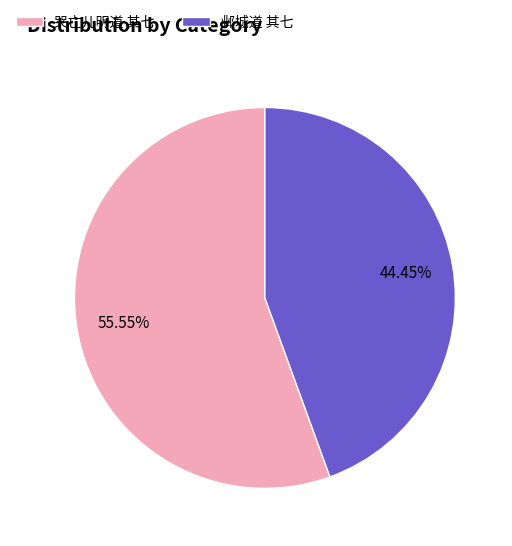

Which category has the biggest portion of the pie?

哭亡儿明道 其七